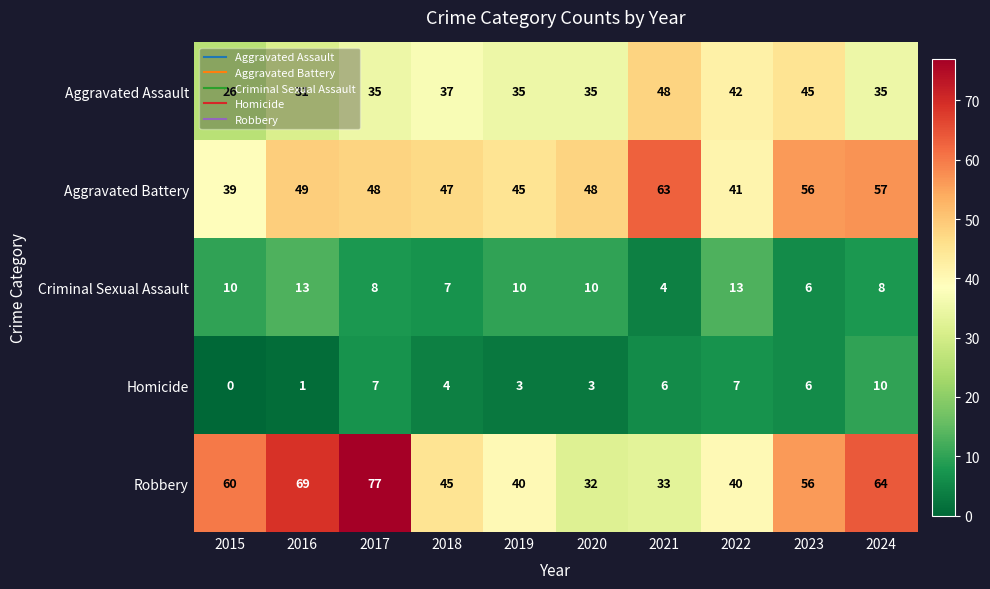

What is the spread (max minus min) of values at 2018?

43